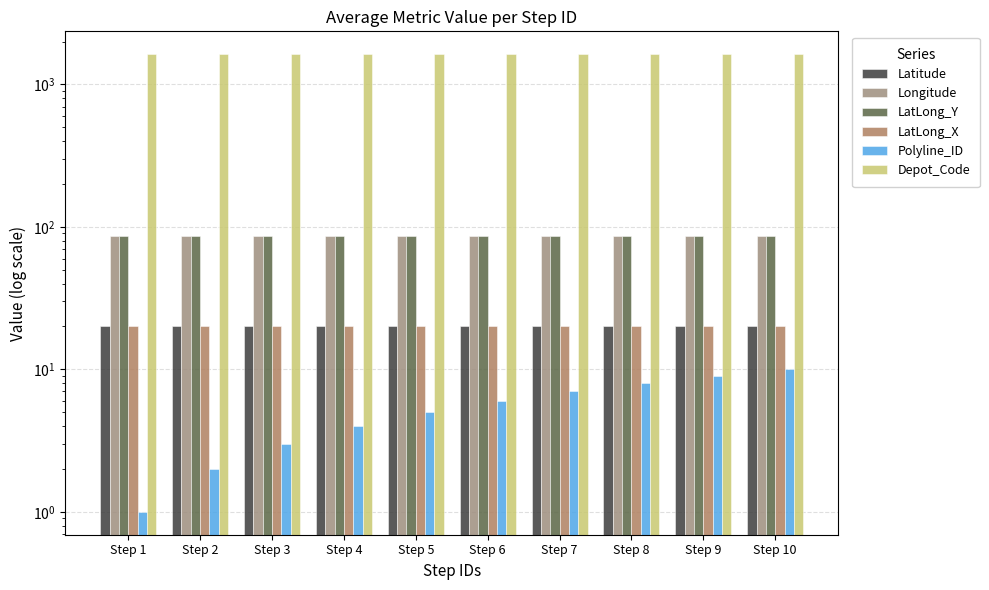

At which label does Polyline_ID reach its peak?

Step 10